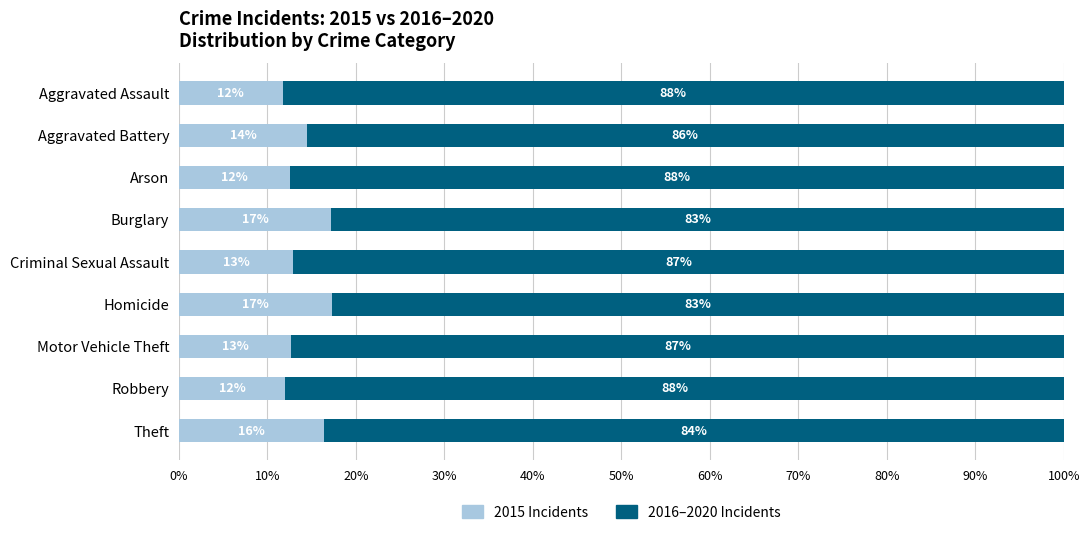

What is the lowest value of the 2015 Incidents series?

11.7